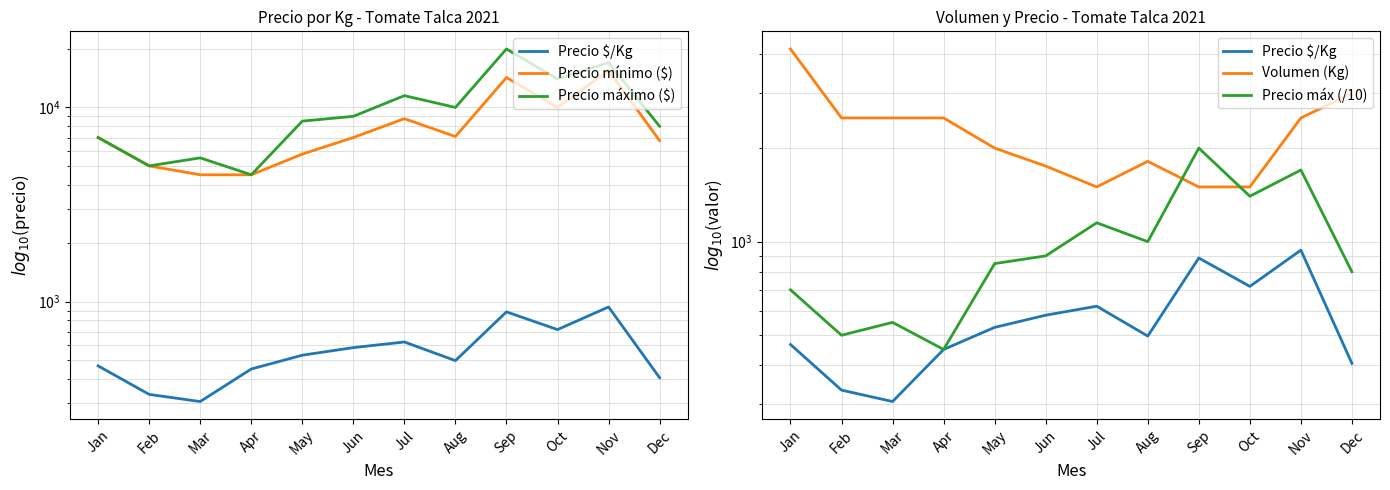

How many values in the Precio mínimo ($) series are below 7000?

5